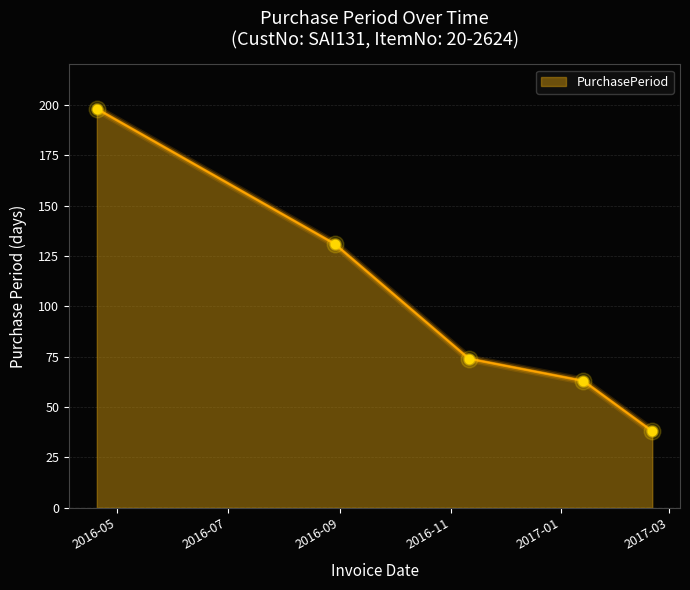

What is the smallest value displayed?

38